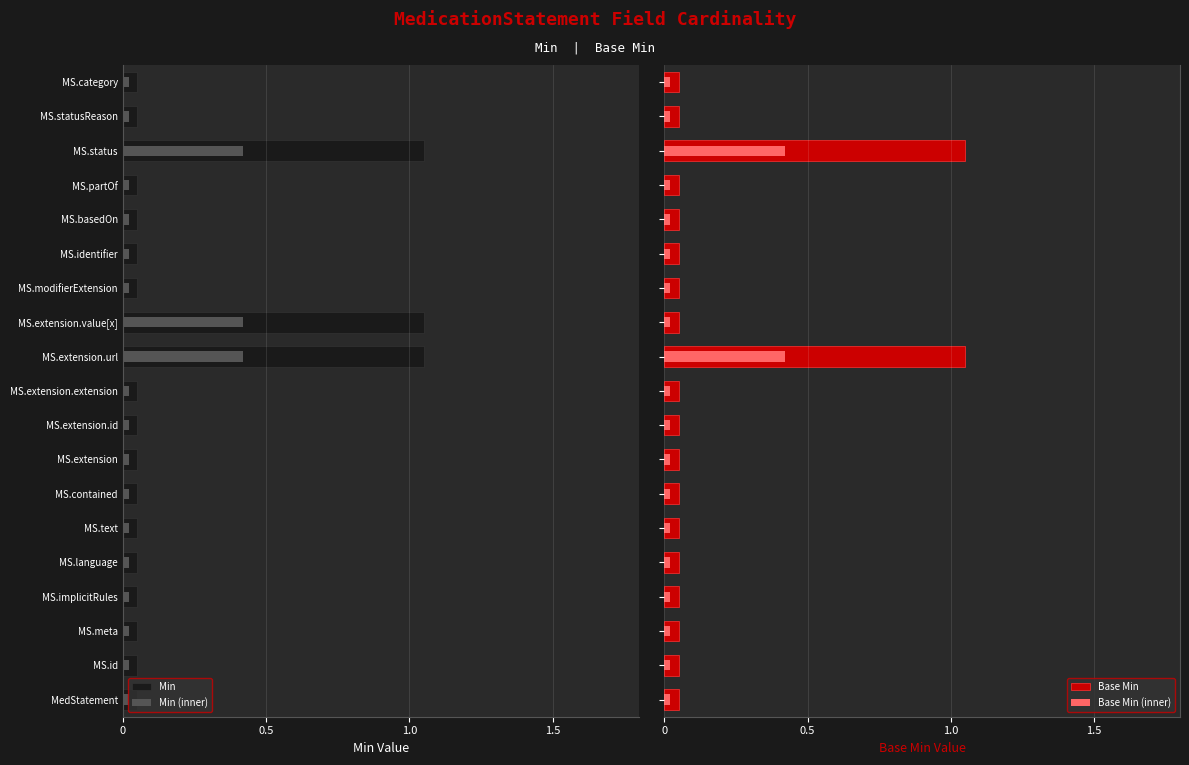

Are the bars grouped side by side (vs. stacked)?

Yes